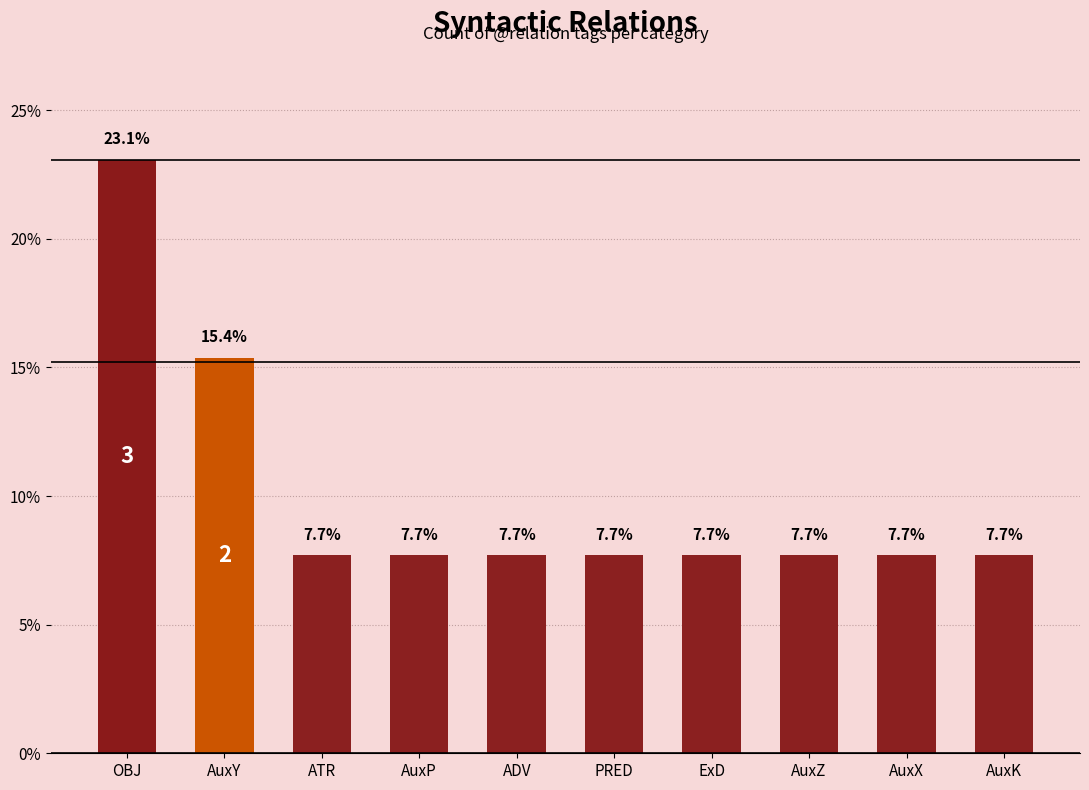

What is the label of the 6th bar from the left?

PRED